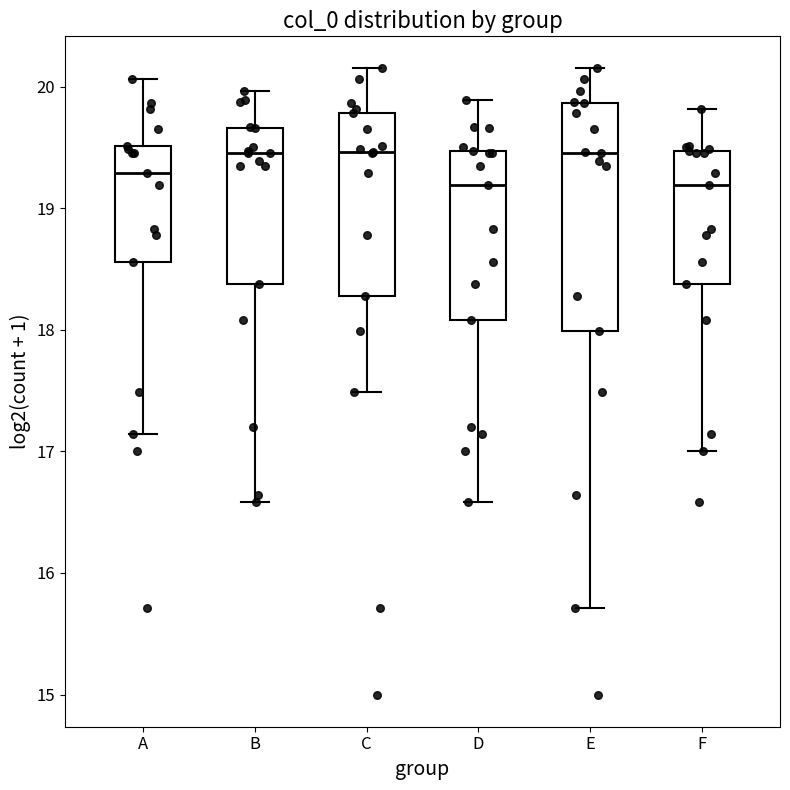

Reading left to right, transcribe this box plot: for each box, give where its median line is, the range the box spans, and where its two whiskers end, as read against the y-axis. The values are not printed on the chart, so give them approximately, as read against the axis.

A: median 19.3, box 18.6 to 19.5, whiskers 17.1 to 20.1
B: median 19.5, box 18.4 to 19.7, whiskers 16.6 to 20.0
C: median 19.5, box 18.3 to 19.8, whiskers 17.5 to 20.2
D: median 19.2, box 18.1 to 19.5, whiskers 16.6 to 19.9
E: median 19.5, box 18.0 to 19.9, whiskers 15.7 to 20.2
F: median 19.2, box 18.4 to 19.5, whiskers 17.0 to 19.8